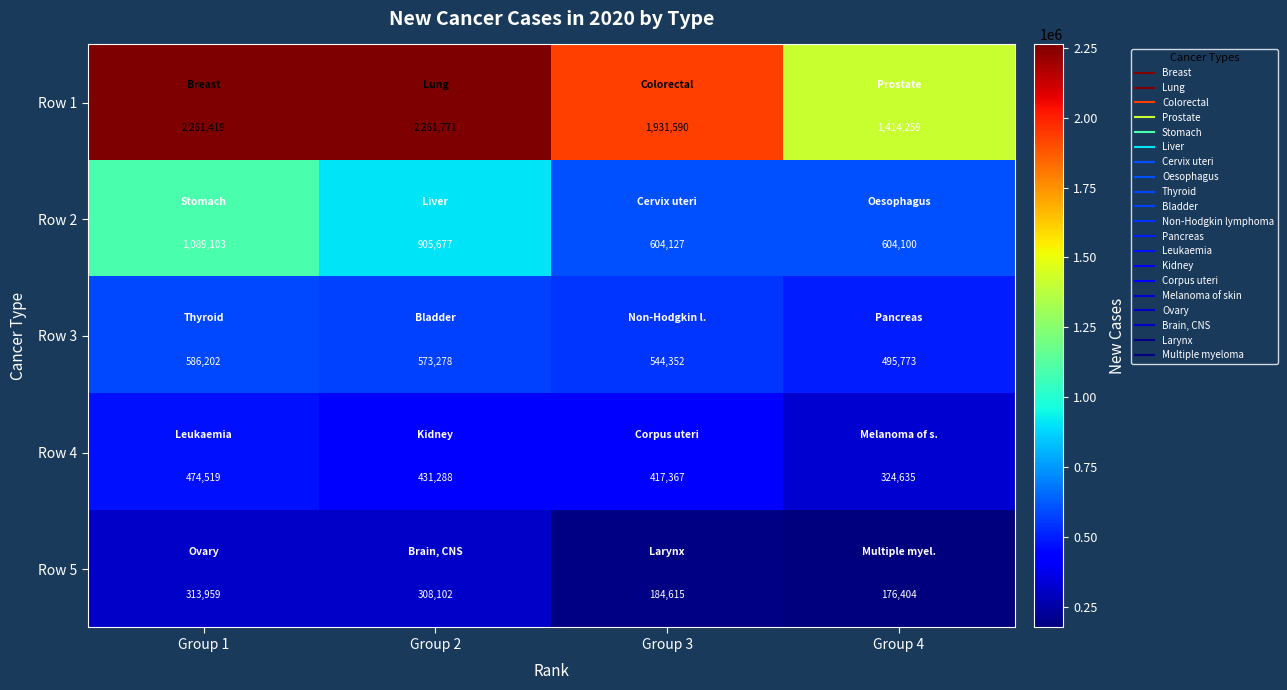

How many categories are shown in the chart?

4